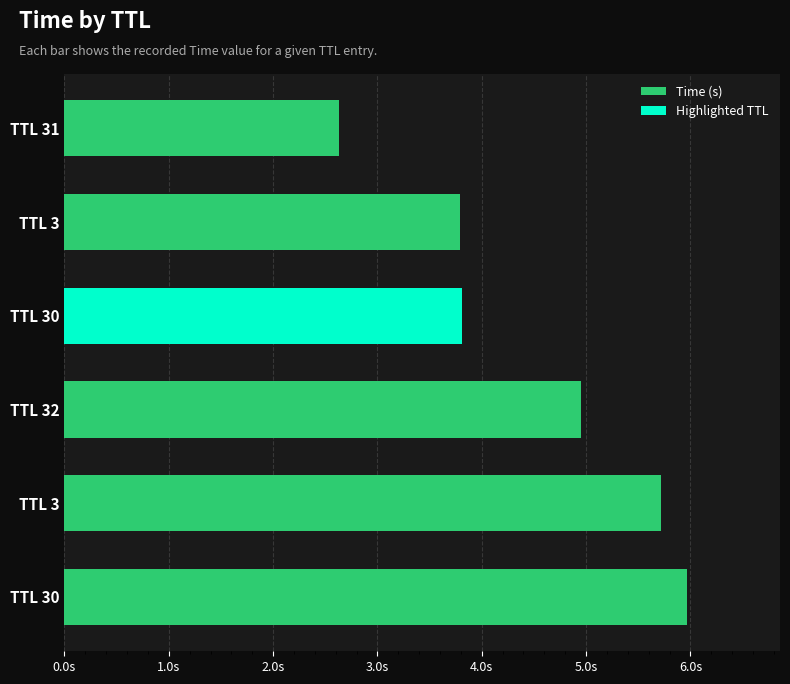

Is it true that the value at TTL 32 is 3.2?

False